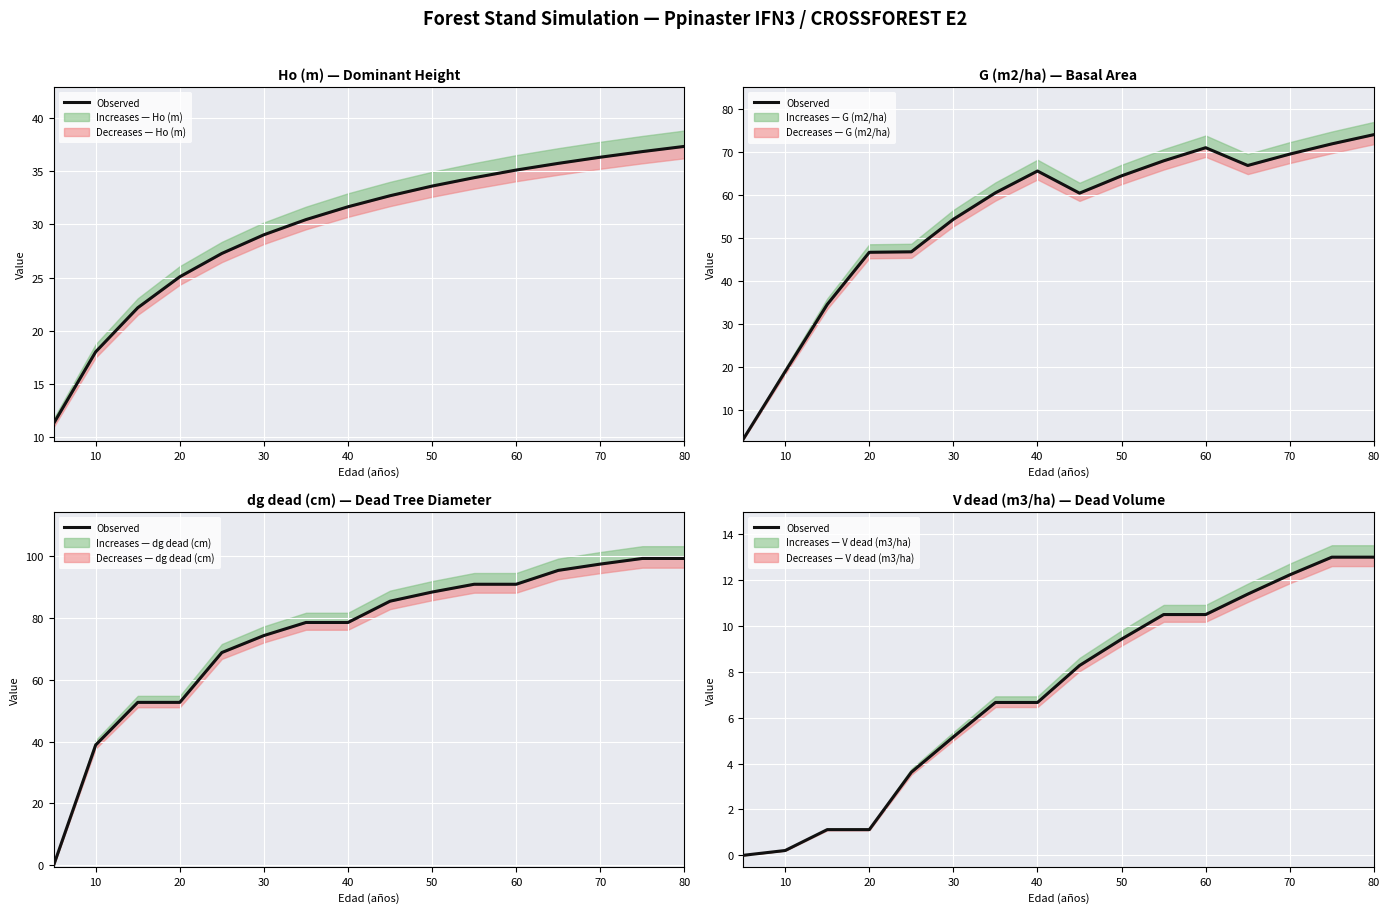

Does the chart display data point markers on the line(s)?

No